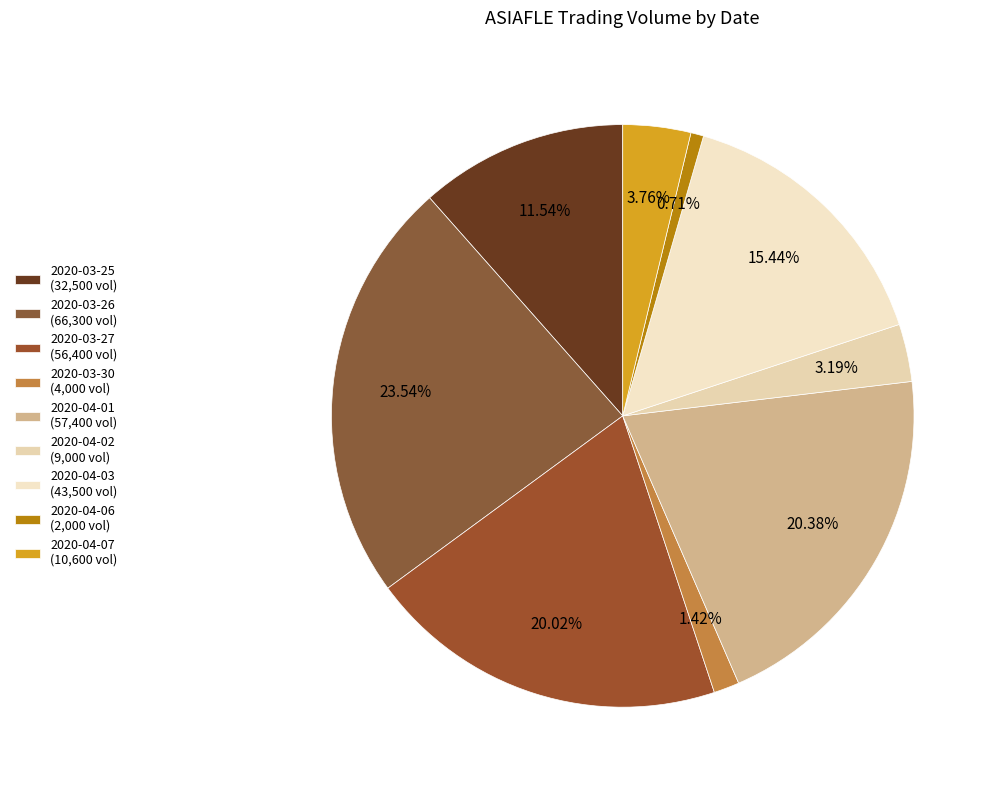

How many slices are in this pie chart?

9